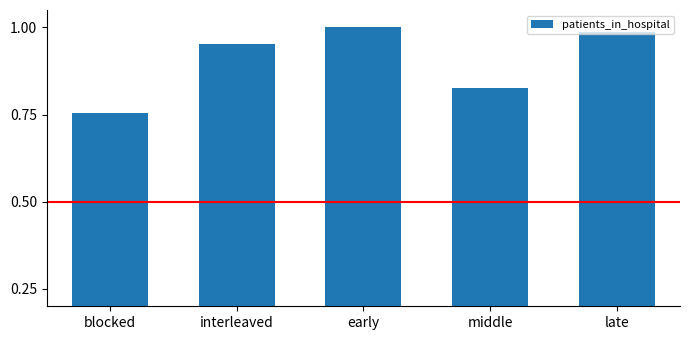

What is the sum of all values?

4.5